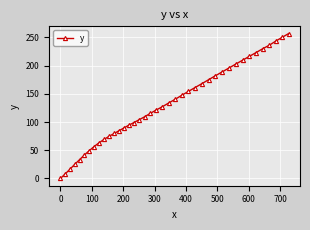

What is the difference between the maximum and minimum values?

256.9